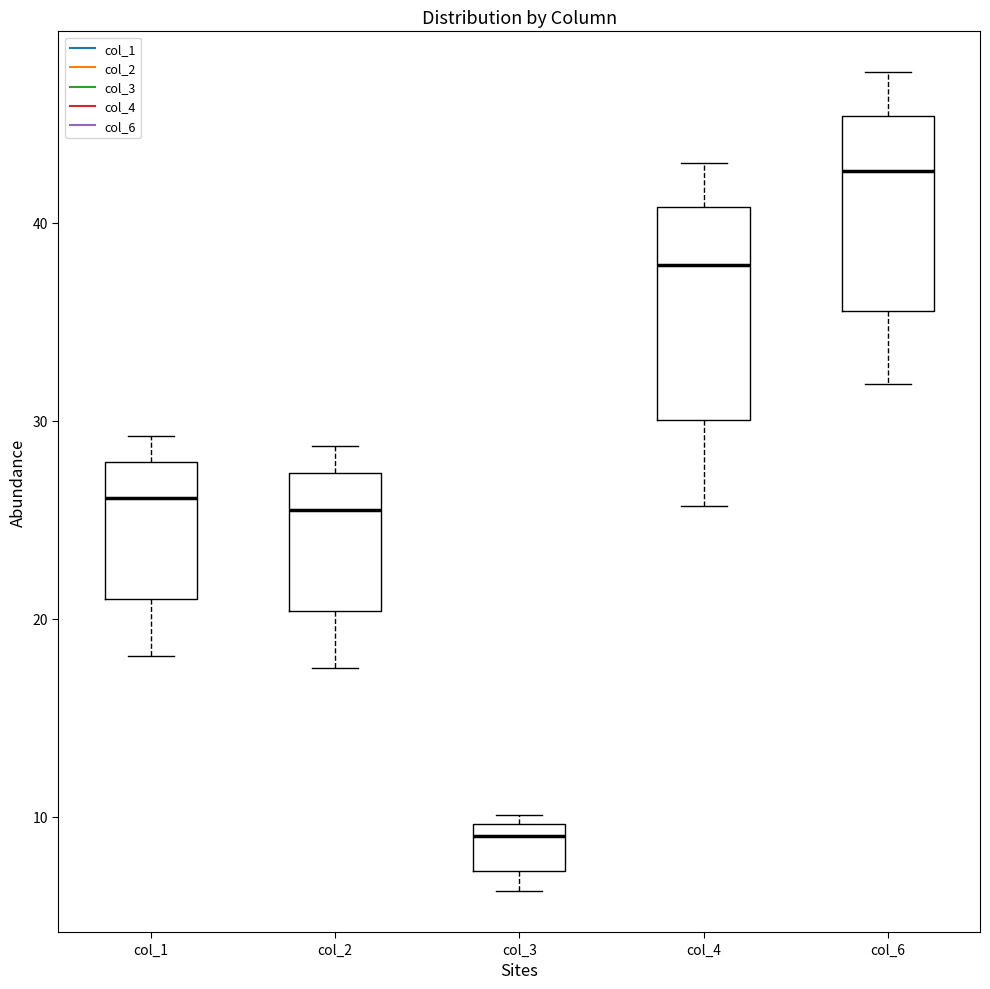

Where is the upper edge of the box for col_4 on the y-axis? The values are not printed on the chart, so give them approximately, as read against the axis.

41